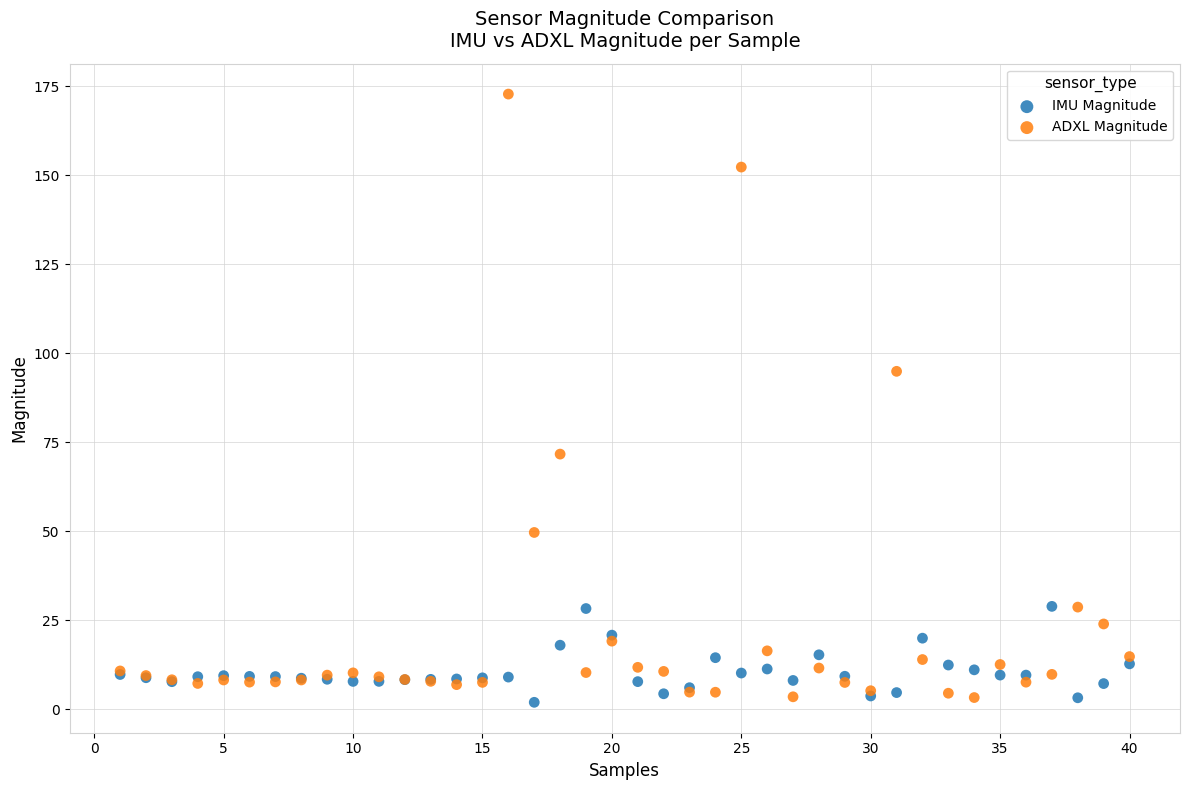

What are all the series names shown in the legend?

IMU Magnitude, ADXL Magnitude